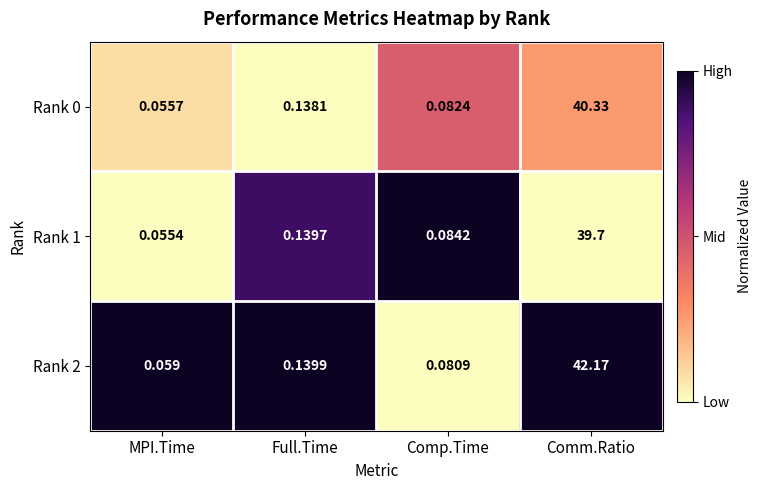

List the labels in order of Rank 0 value, smallest first.

MPI.Time, Comp.Time, Full.Time, Comm.Ratio